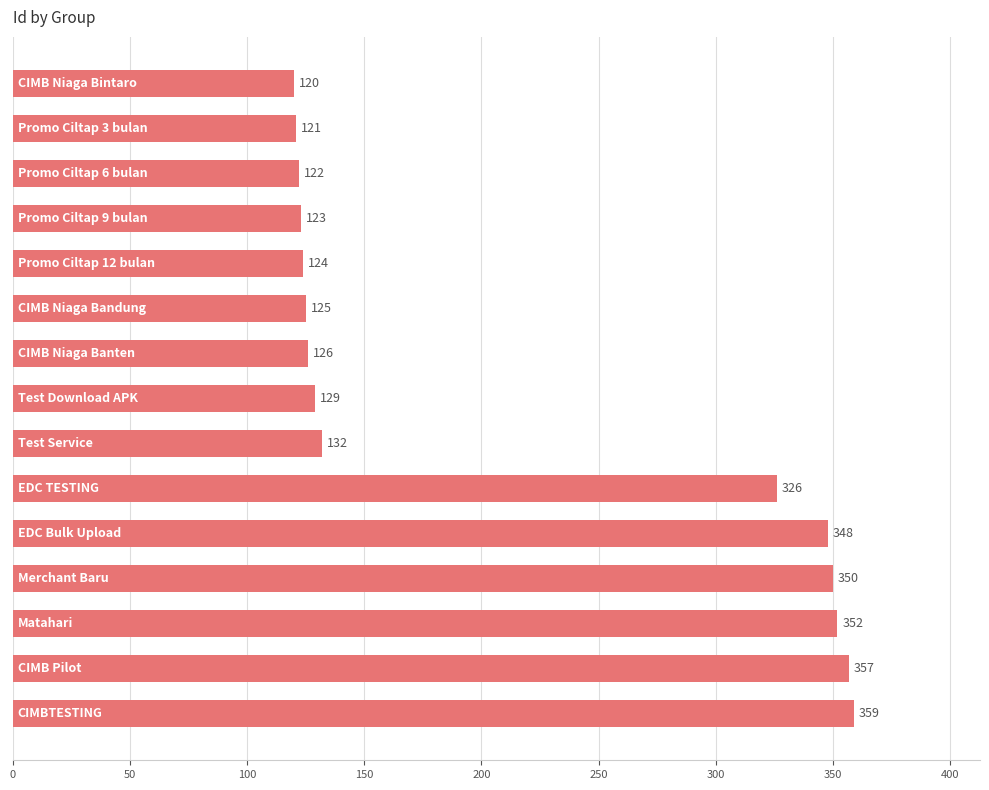

What is the value of the 15th bar from the top?

359